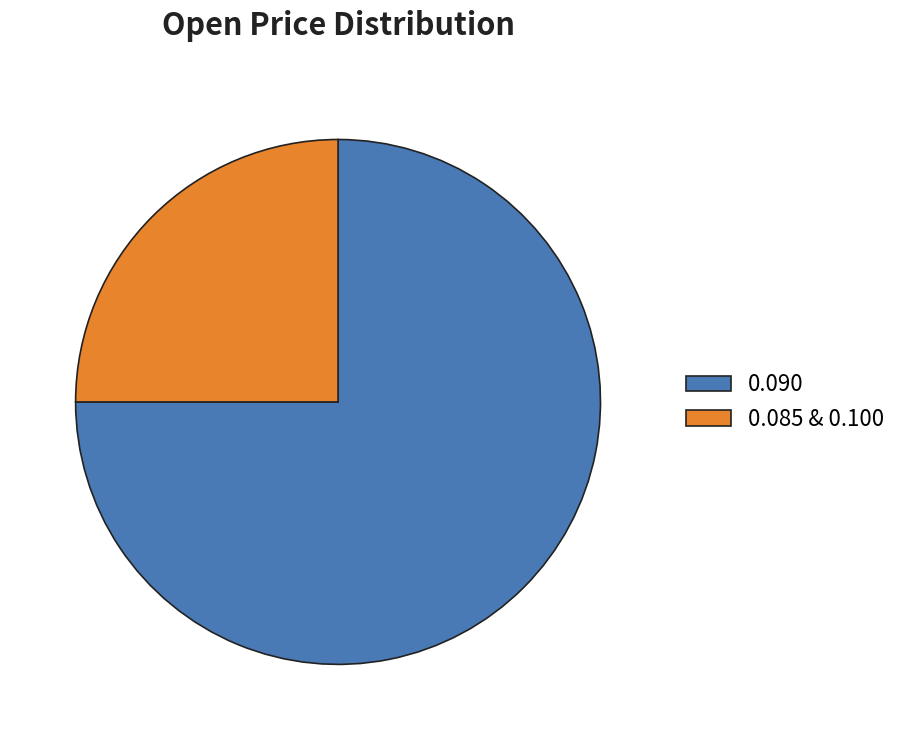

What is the smallest slice in the pie chart?

0.085 & 0.100